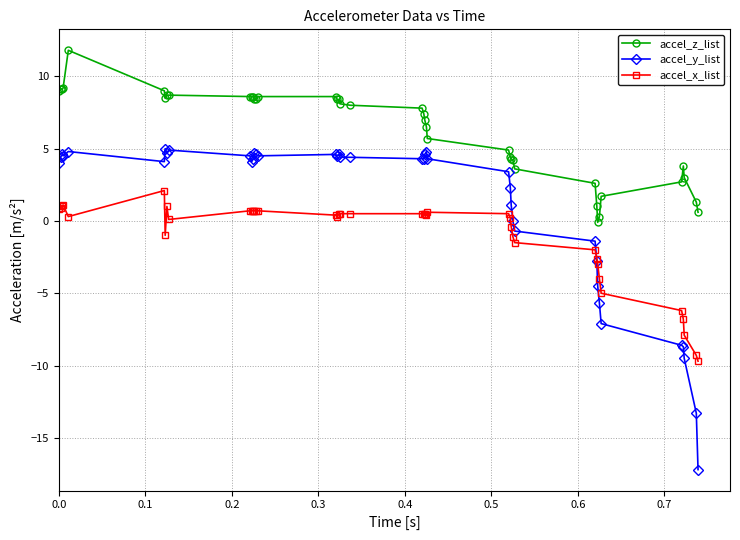

True or false: accel_y_list and accel_z_list intersect in this chart.

False